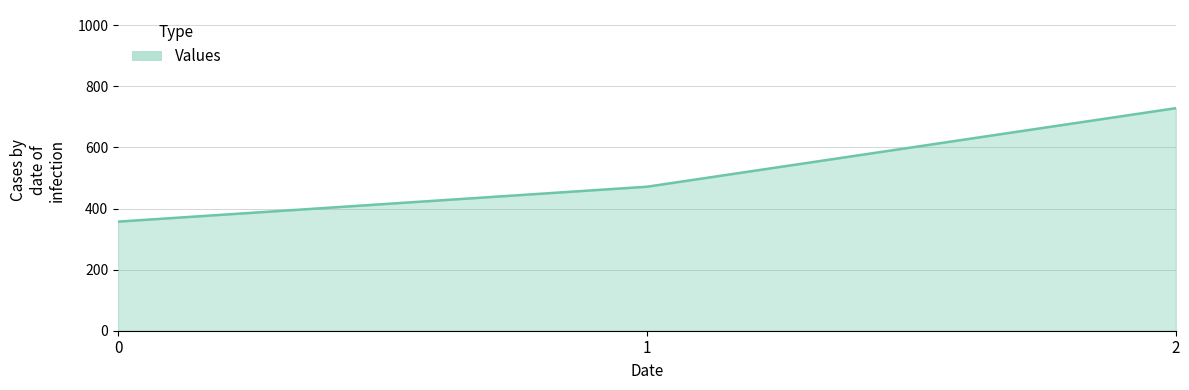

What is the greatest value displayed?

728.6